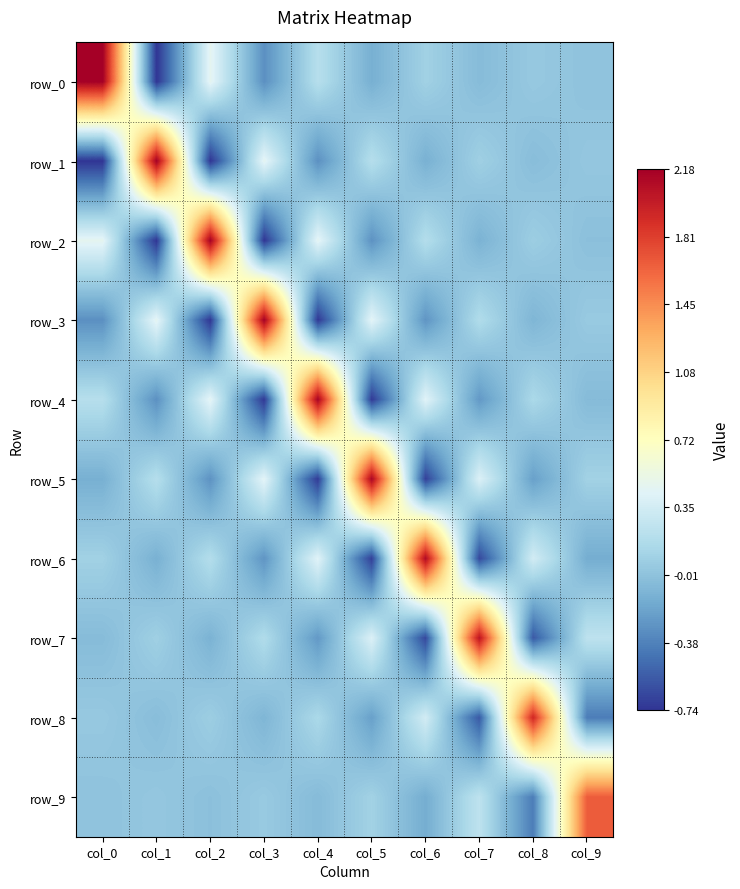

Which category has the highest value in the row_7 series?

col_7